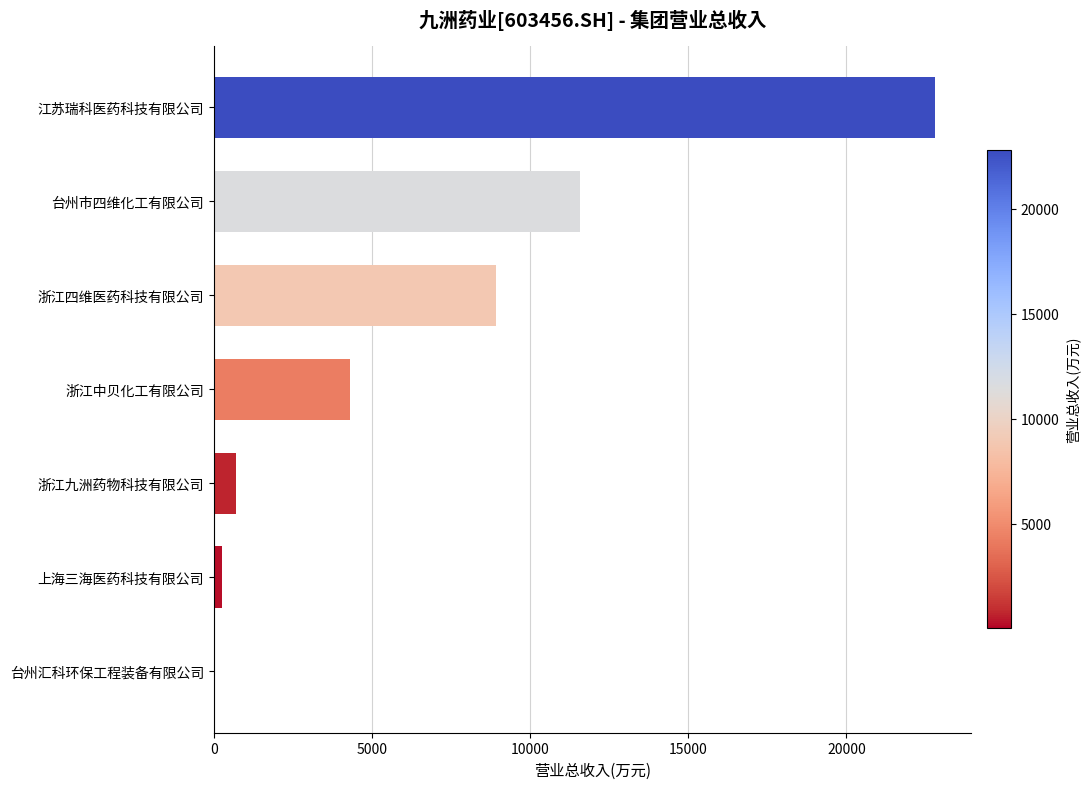

Which label corresponds to the largest value in the chart?

江苏瑞科医药科技有限公司